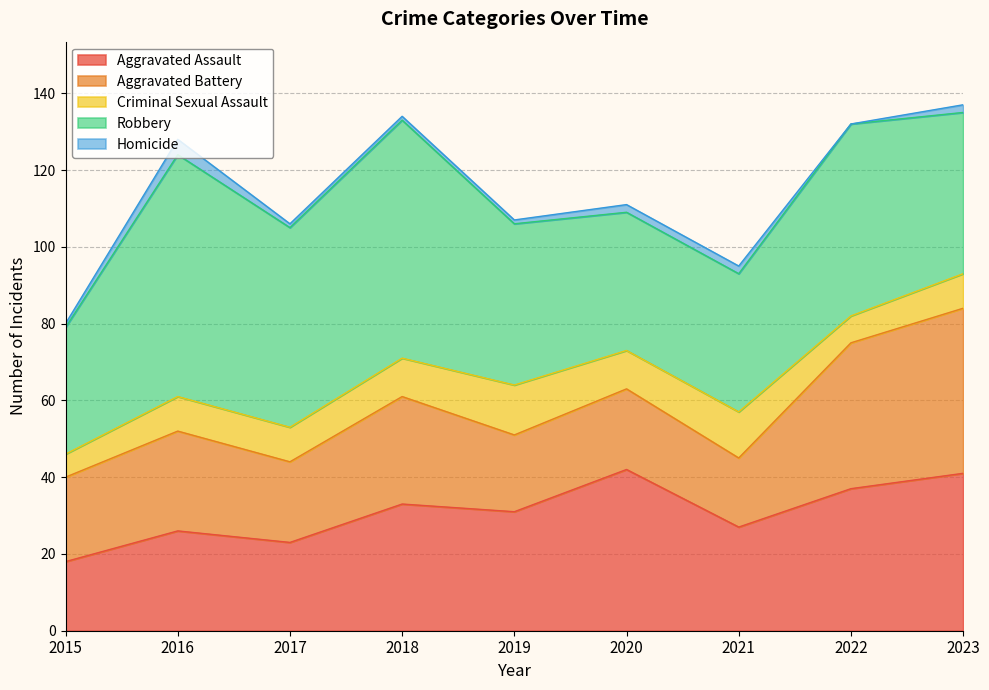

What is the difference between the maximum and minimum values in the Robbery series?

30